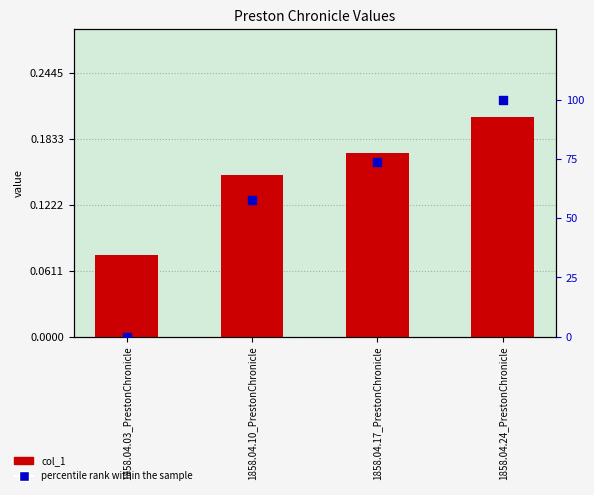

Which series reaches the maximum Y coordinate?

percentile rank within the sample